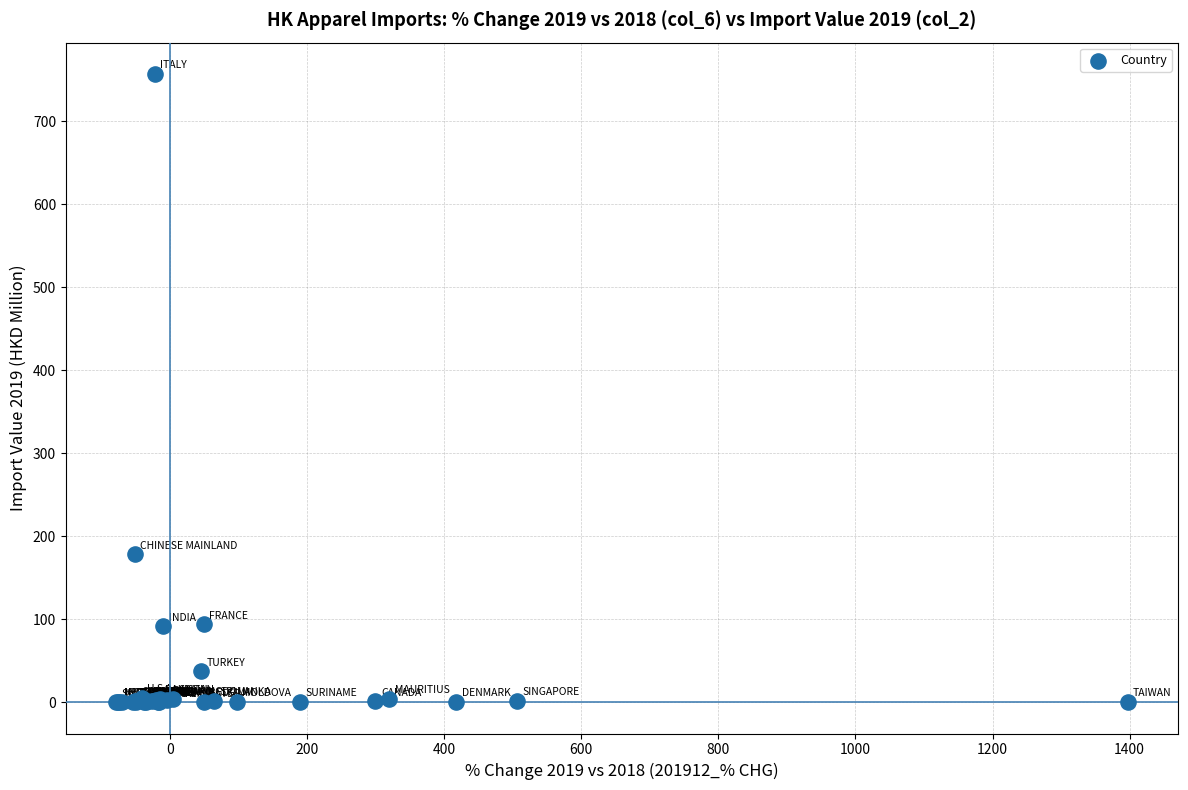

What Y value in the scatter plot is closest to 378?

178.3